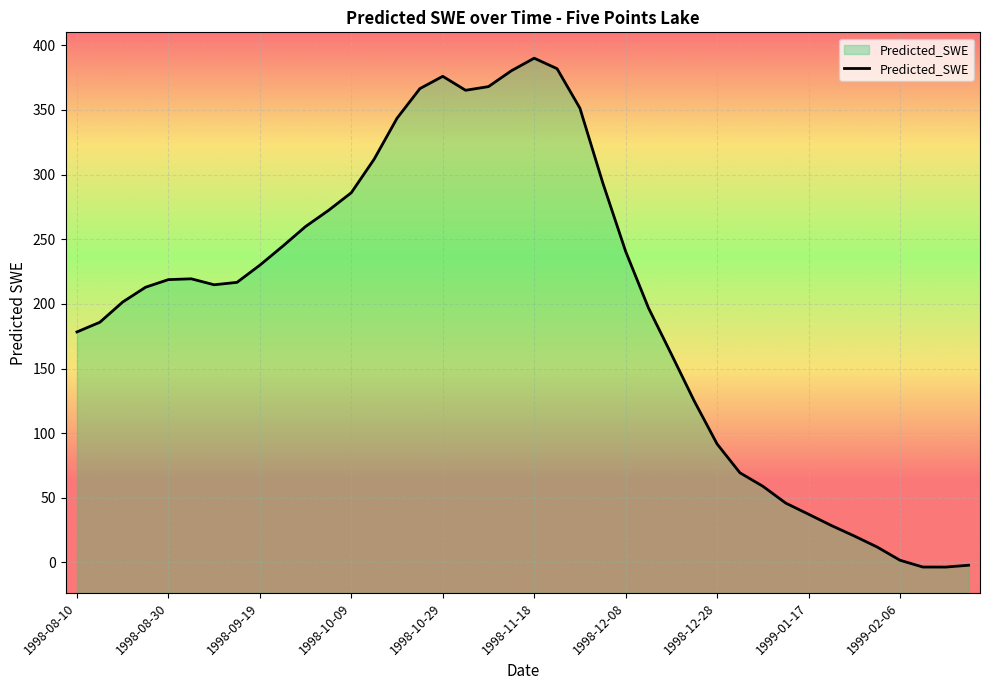

Which has a higher value, 1998-08-10 or 1998-12-08?

1998-12-08